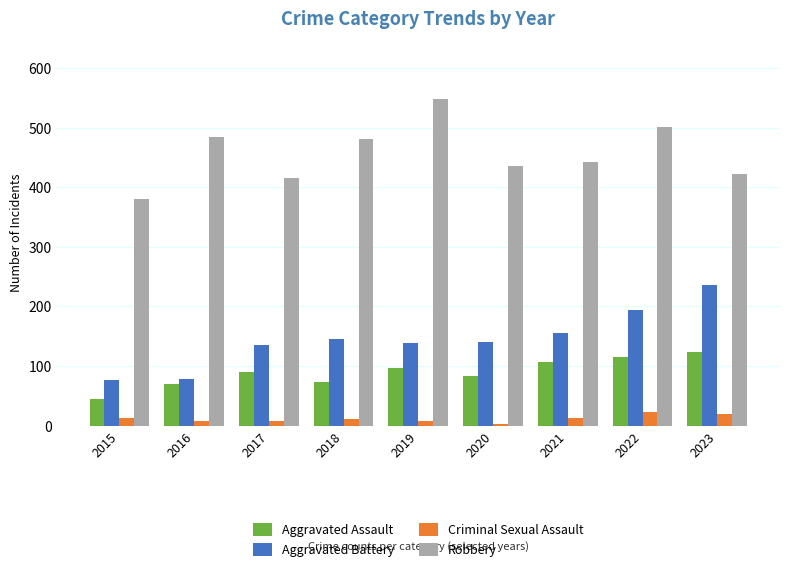

The value of Robbery at 2021 is 590. True or false?

False